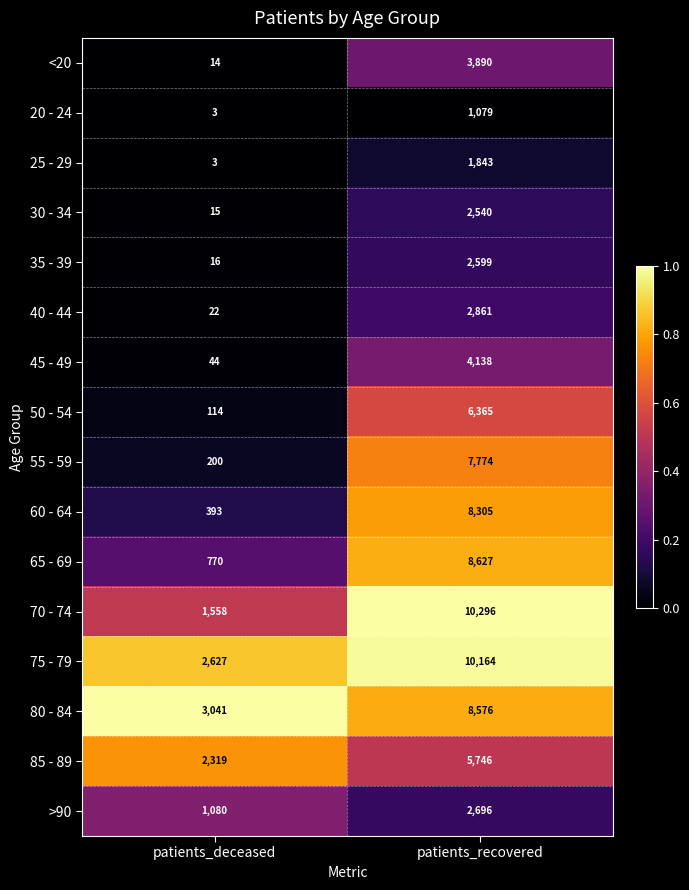

Is the value of 45 - 49 at patients_recovered greater than the value of 25 - 29 at patients_recovered?

Yes